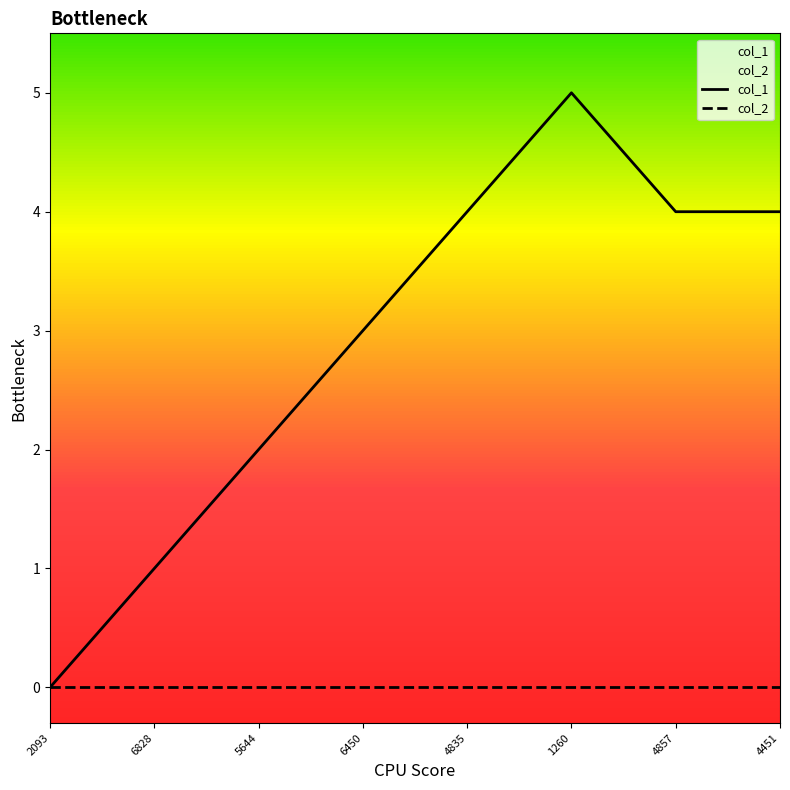

What is the difference between the maximum and second lowest values in the col_1 series?

4